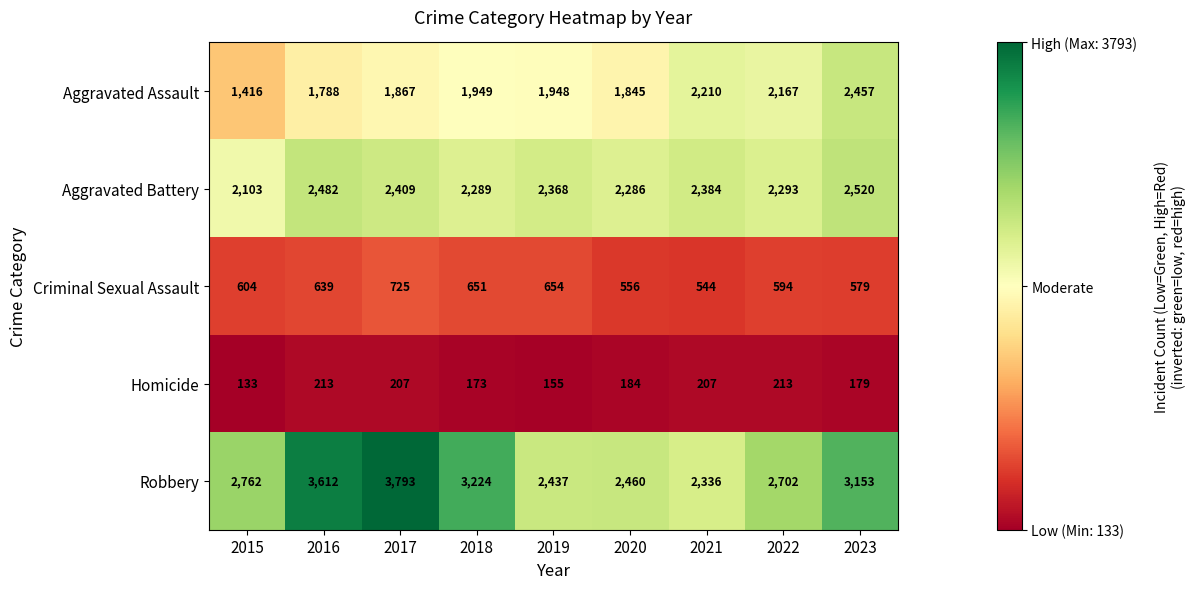

Which category has the lowest value across all series?

2015